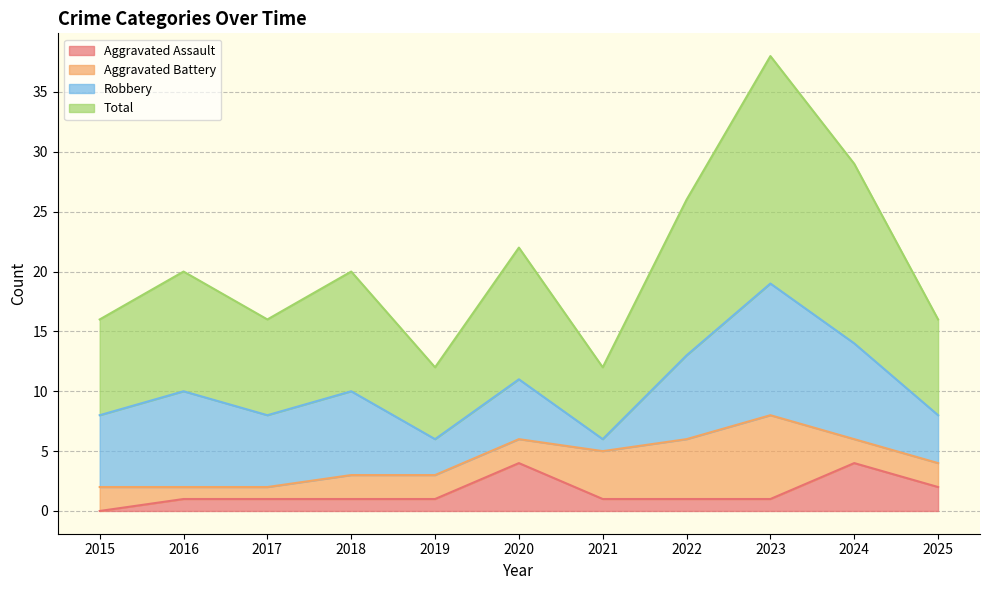

Between 2022 and 2021, which is larger?

2022